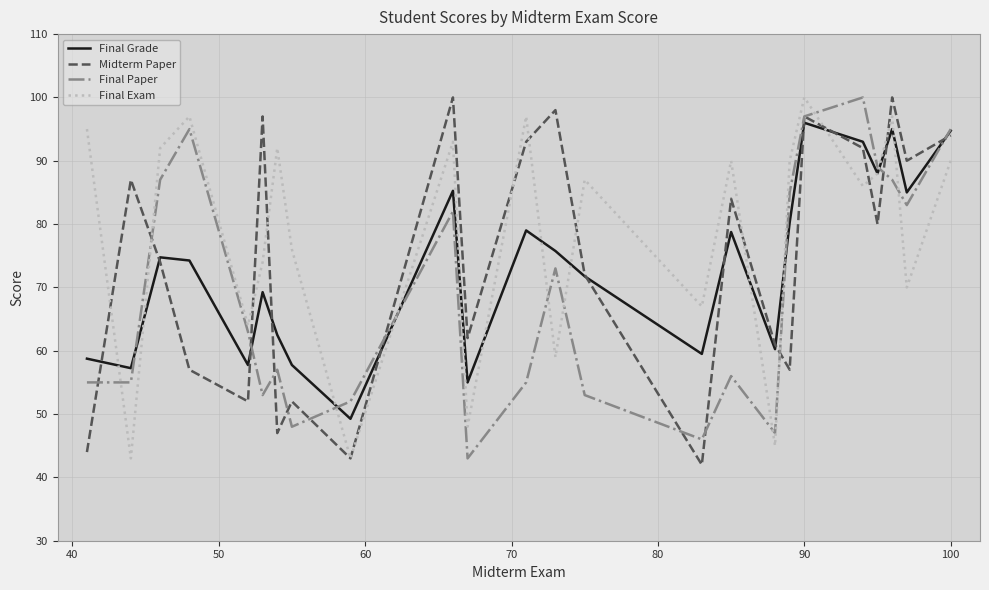

What is the greatest value displayed?

100.0